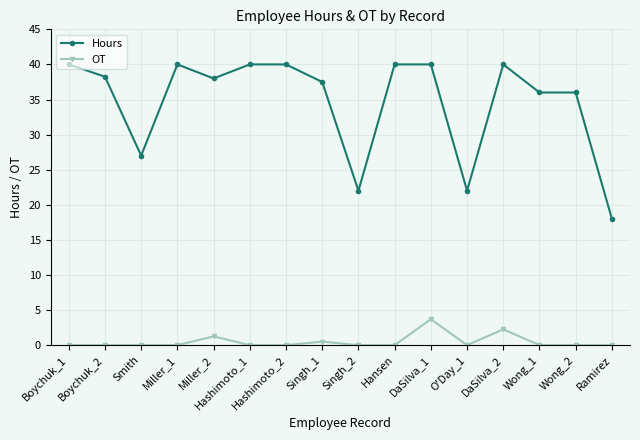

What are all the series names shown in the legend?

Hours, OT